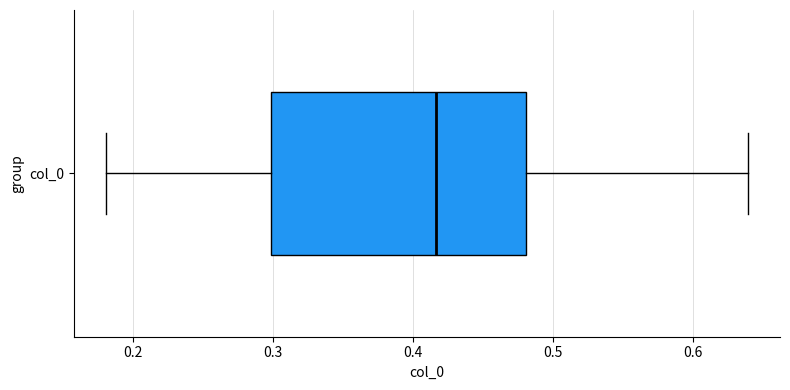

Where does the median line of the box for col_0 sit on the x-axis? The values are not printed on the chart, so give them approximately, as read against the axis.

0.42